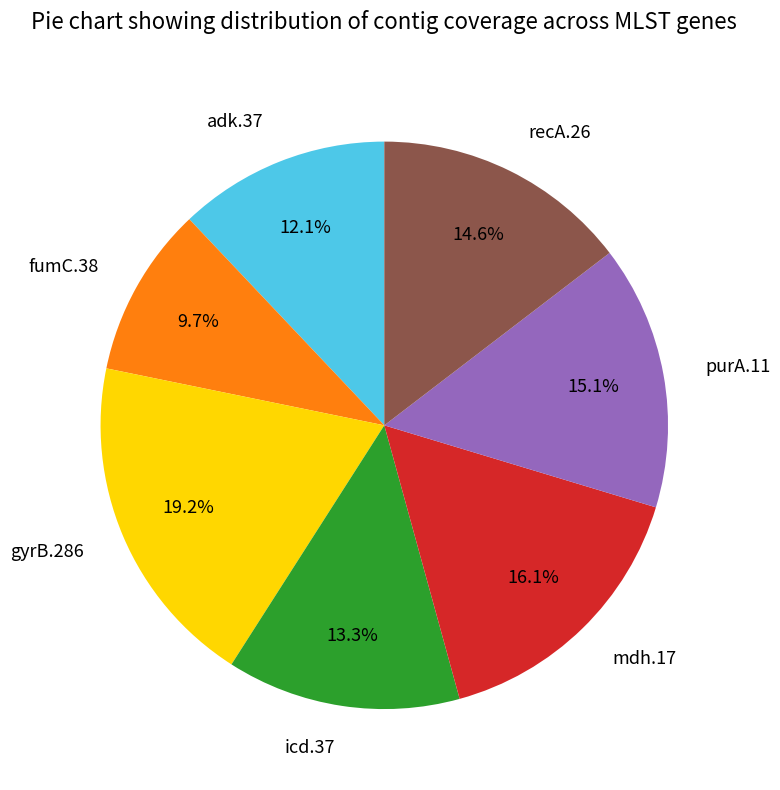

To the nearest percent, what is the difference between the largest and smallest slice percentages?

9%